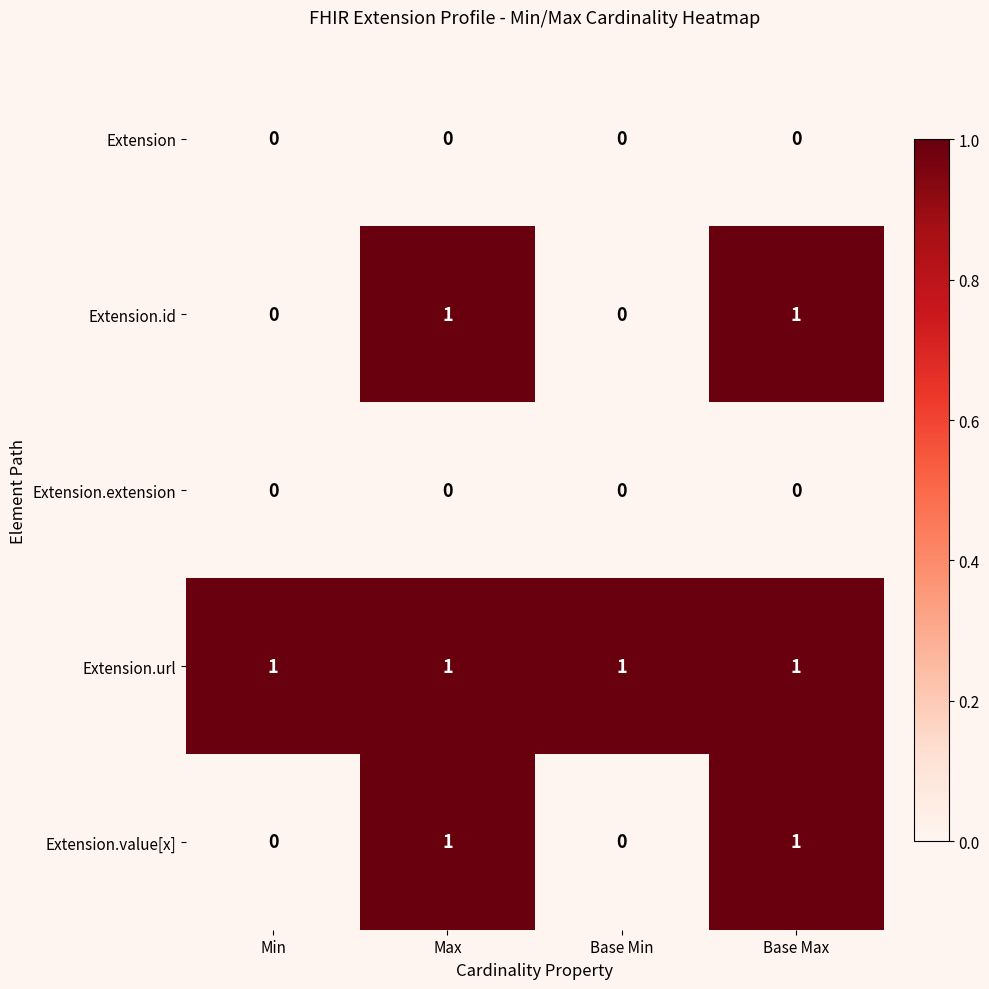

Reading left to right, transcribe all the data shown in this chart.

Extension: 0	0	0	0
Extension.id: 0	1	0	1
Extension.extension: 0	0	0	0
Extension.url: 1	1	1	1
Extension.value[x]: 0	1	0	1